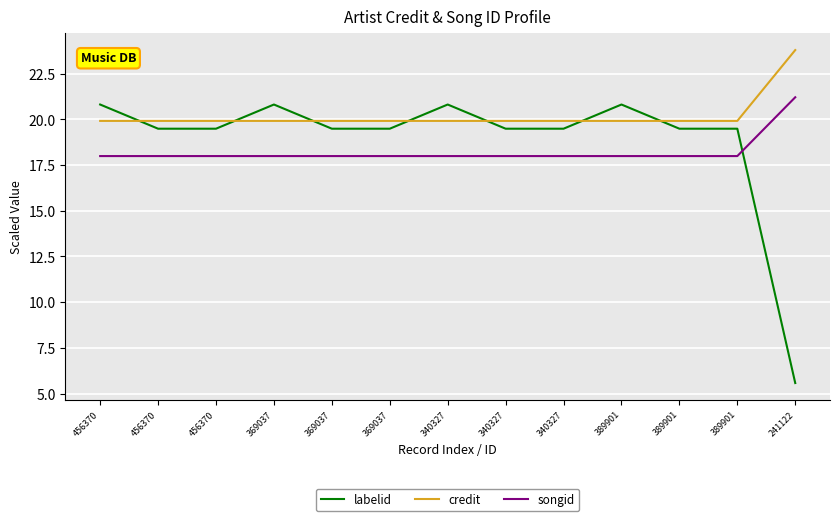

True or false: songid has a value of 18.0 at 456370.

True